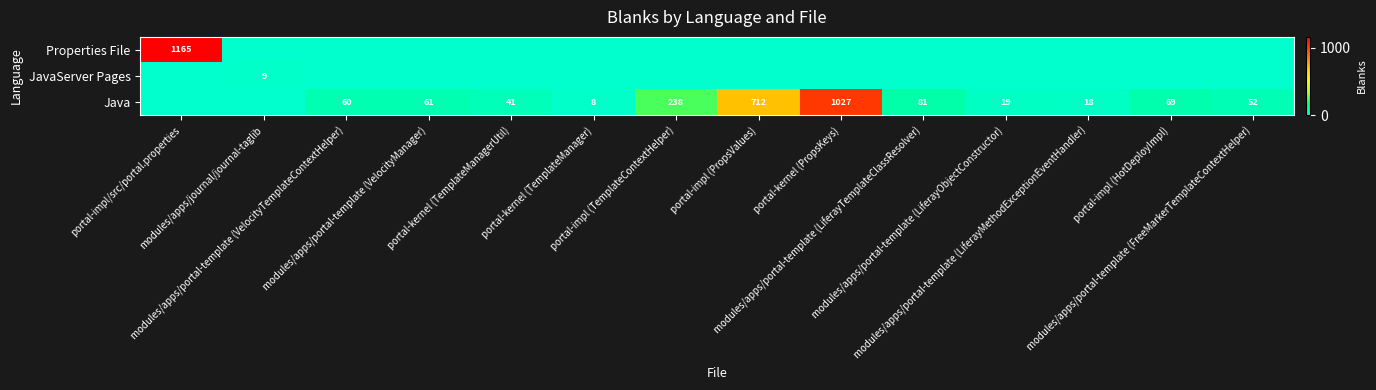

The JavaServer Pages series shows 4 at portal-kernel (PropsKeys). True or false?

False